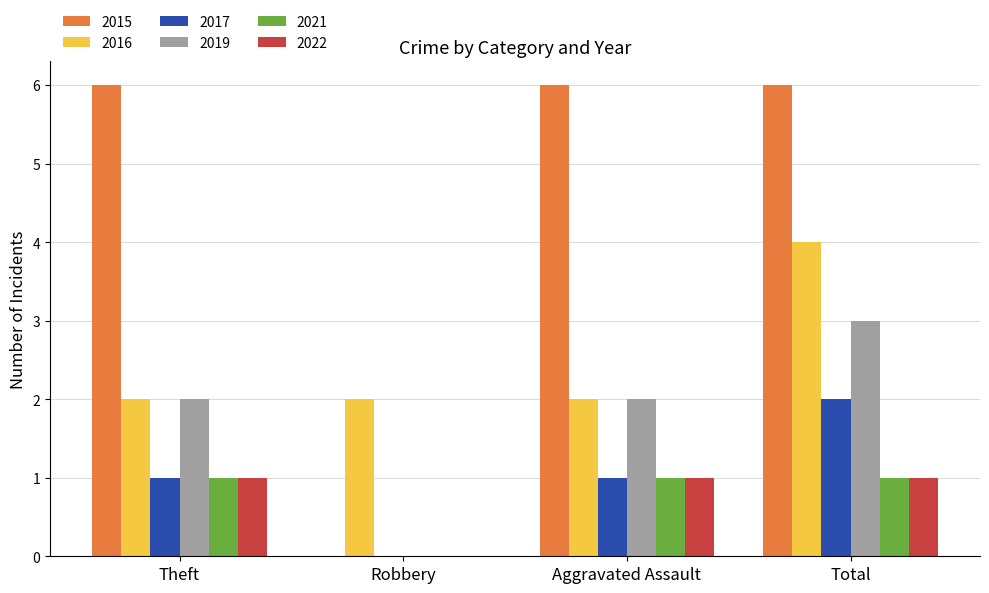

Is the value of 2019 at Theft greater than the value of 2017 at Robbery?

Yes